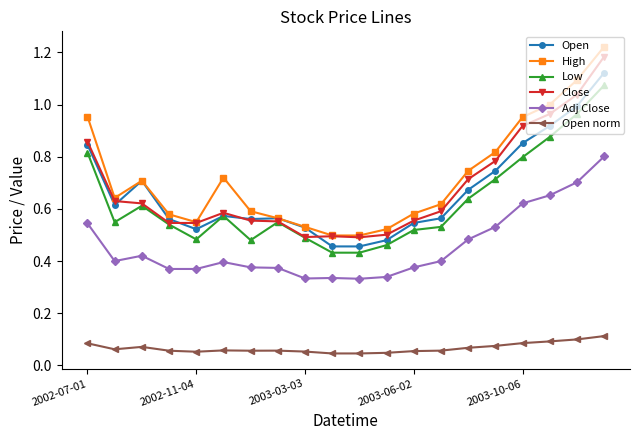

Which series has the largest total across all categories?

High